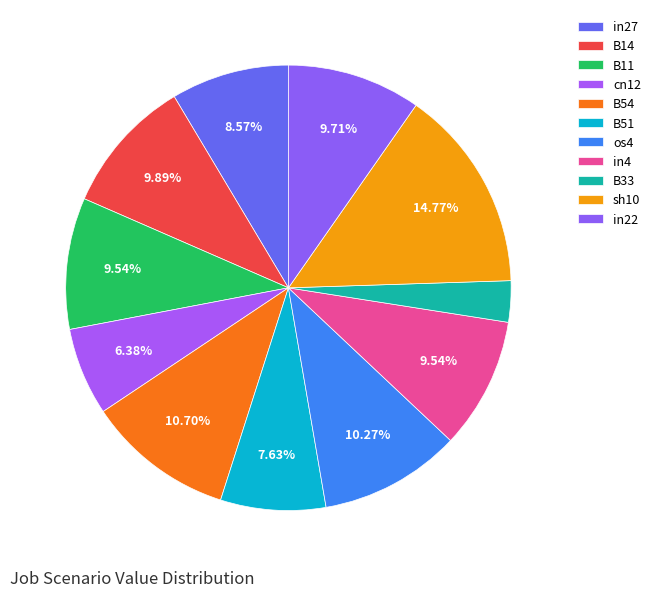

How many segments does this pie chart have?

11